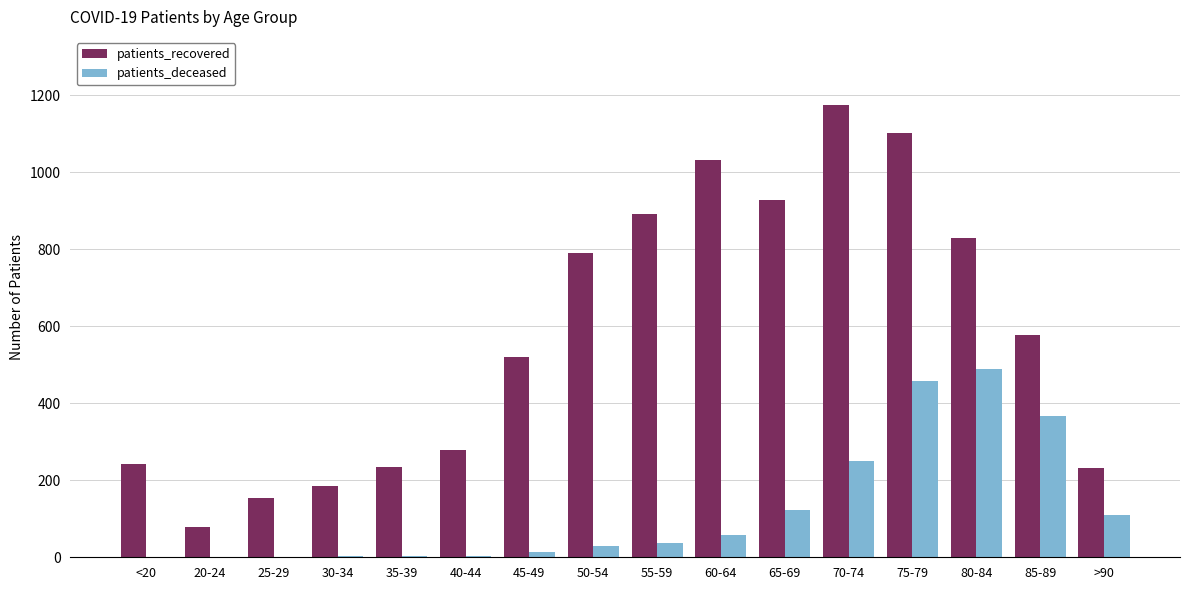

Which series has the largest total across all categories?

patients_recovered